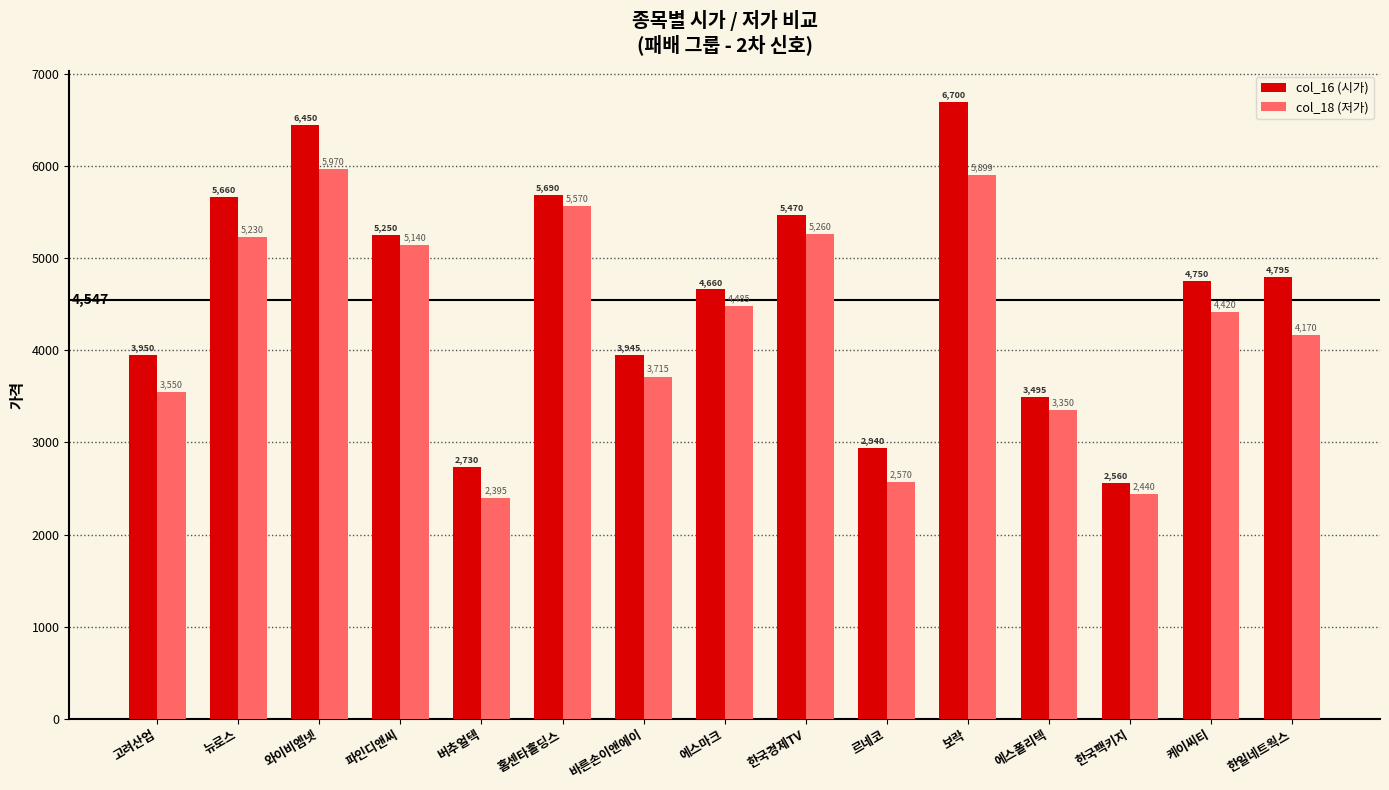

Reading left to right, what are all the values shown in this chart?

col_16 (시가): 고려산업=3950	뉴로스=5660	와이비엠넷=6450	파인디앤씨=5250	버추얼텍=2730	홈센타홀딩스=5690	바른손이앤에이=3945	에스마크=4660	한국경제TV=5470	르네코=2940	보락=6700	에스폴리텍=3495	한국팩키지=2560	케이씨티=4750	한일네트웍스=4795
col_18 (저가): 고려산업=3550	뉴로스=5230	와이비엠넷=5970	파인디앤씨=5140	버추얼텍=2395	홈센타홀딩스=5570	바른손이앤에이=3715	에스마크=4485	한국경제TV=5260	르네코=2570	보락=5899	에스폴리텍=3350	한국팩키지=2440	케이씨티=4420	한일네트웍스=4170